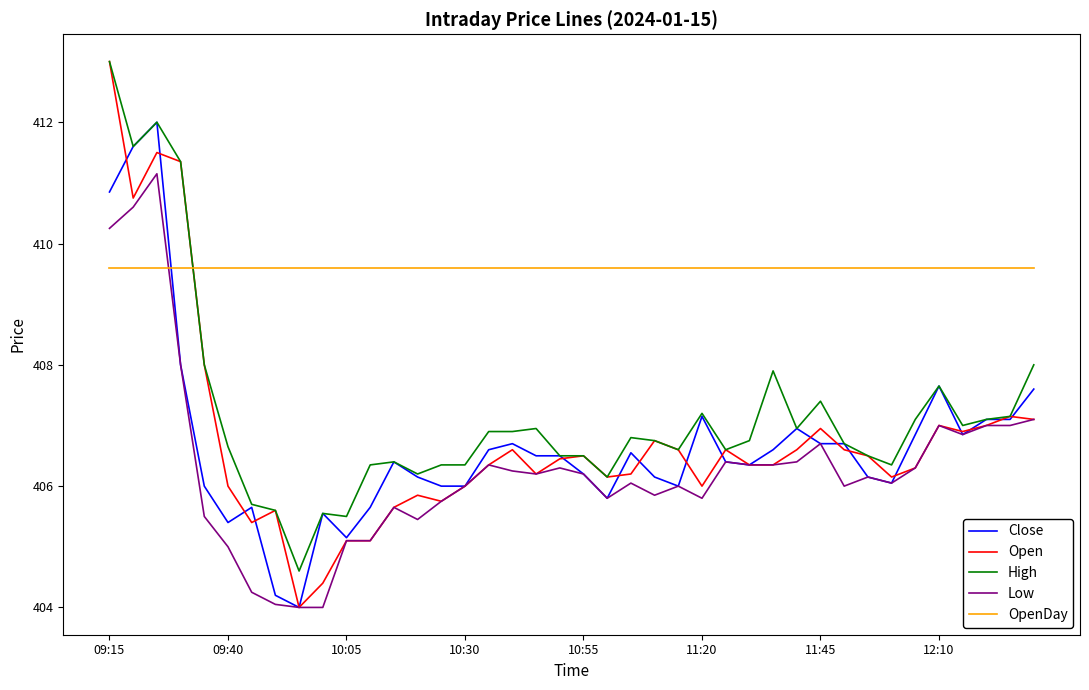

Which series has the largest range (max minus min)?

Open